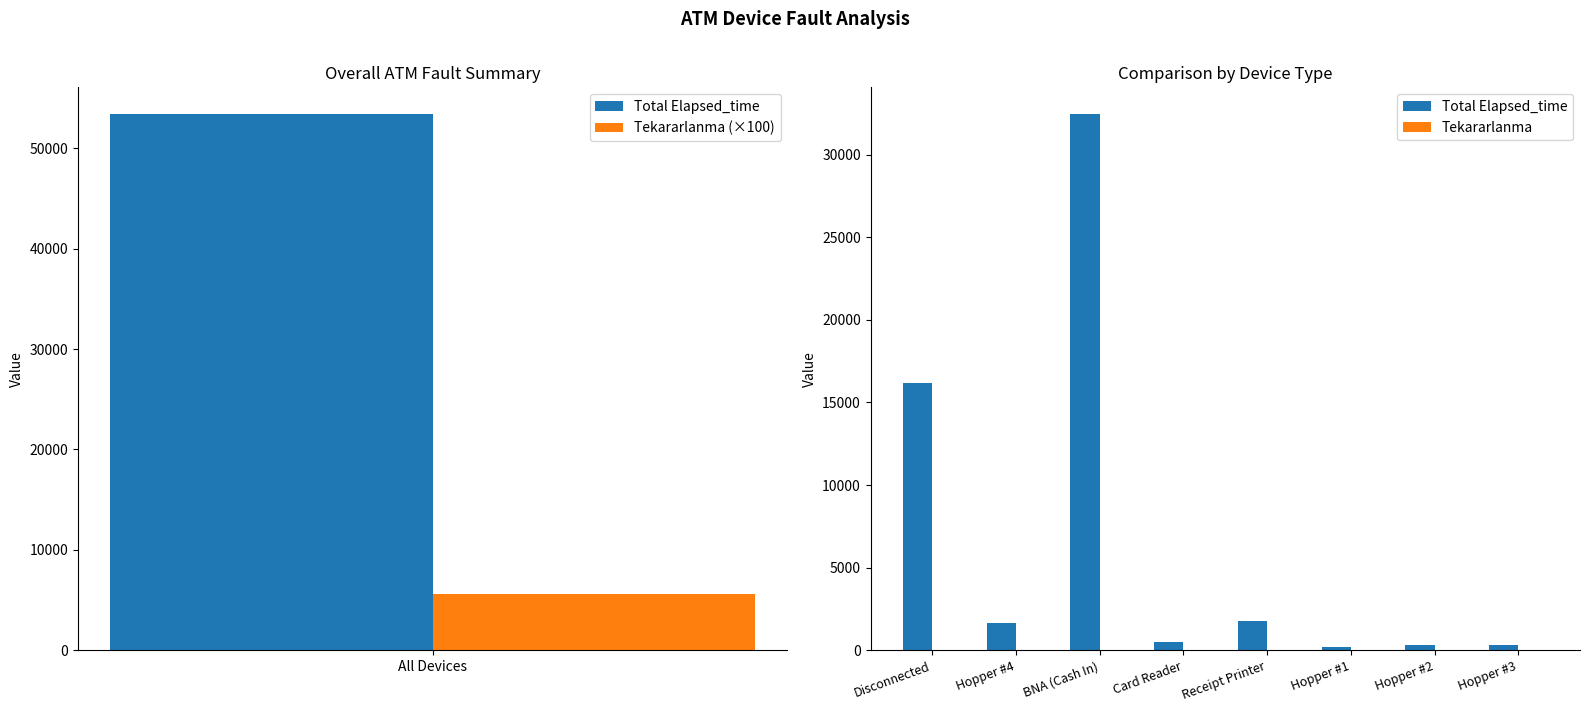

What is the spread (max minus min) of values at Hopper #4?

1616